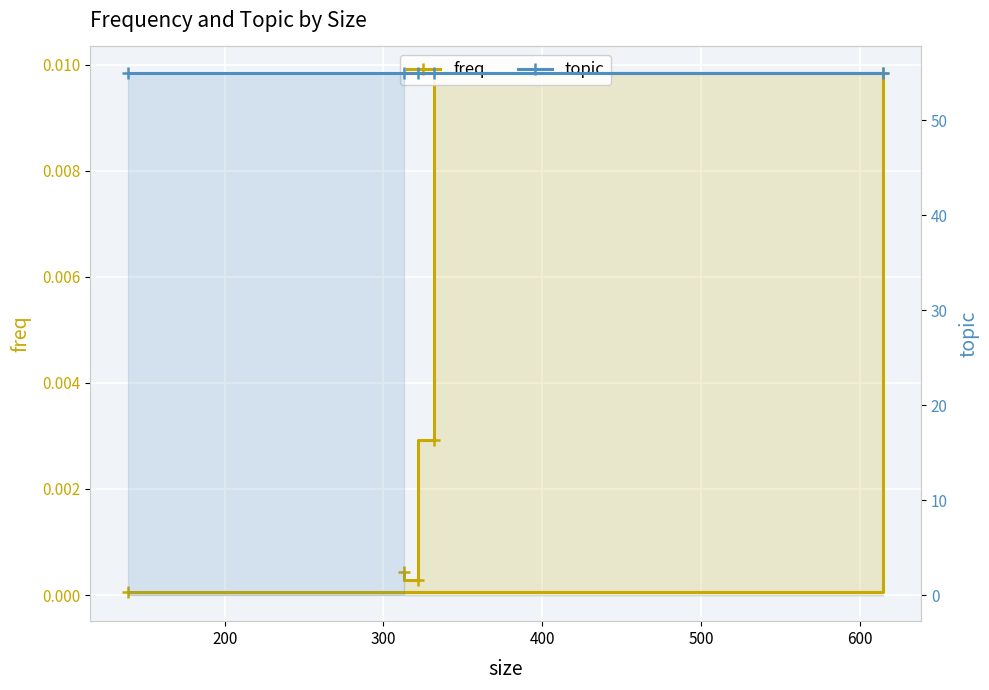

How many series are shown in this chart?

2